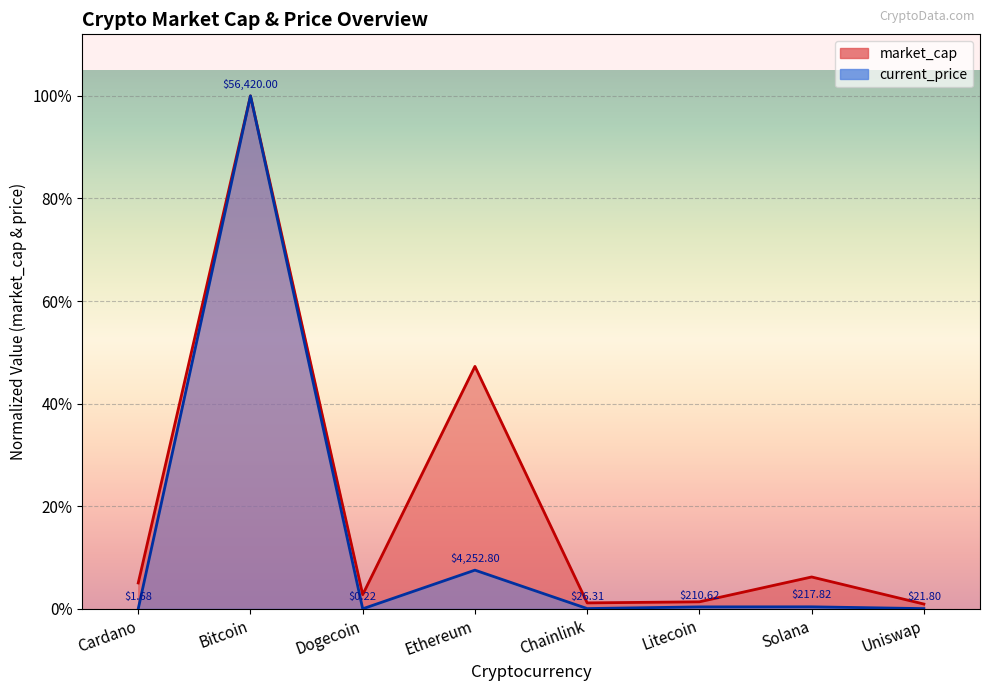

What is the difference between the maximum and minimum values in the current_price series?

1.0